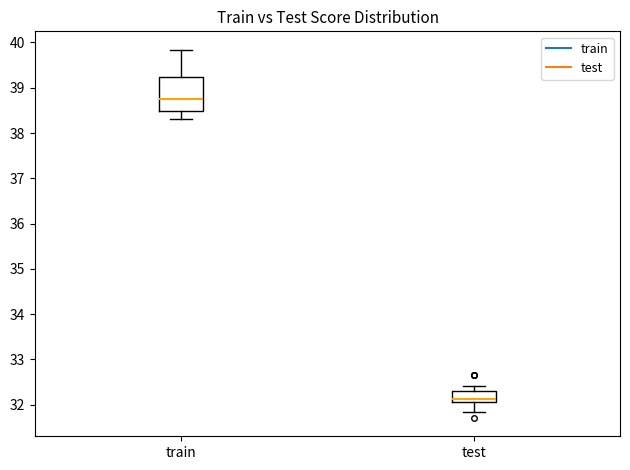

Where does the lower whisker of the box for train end on the y-axis? The values are not printed on the chart, so give them approximately, as read against the axis.

38.3